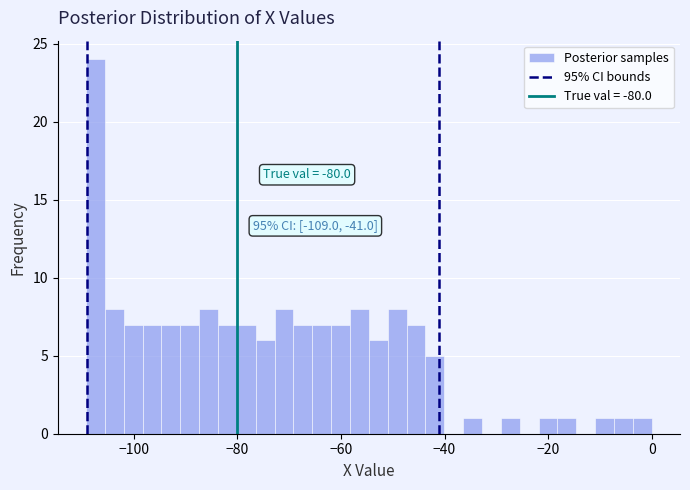

Read against the x-axis, roughly where is the centre of the tallest bar?

-108